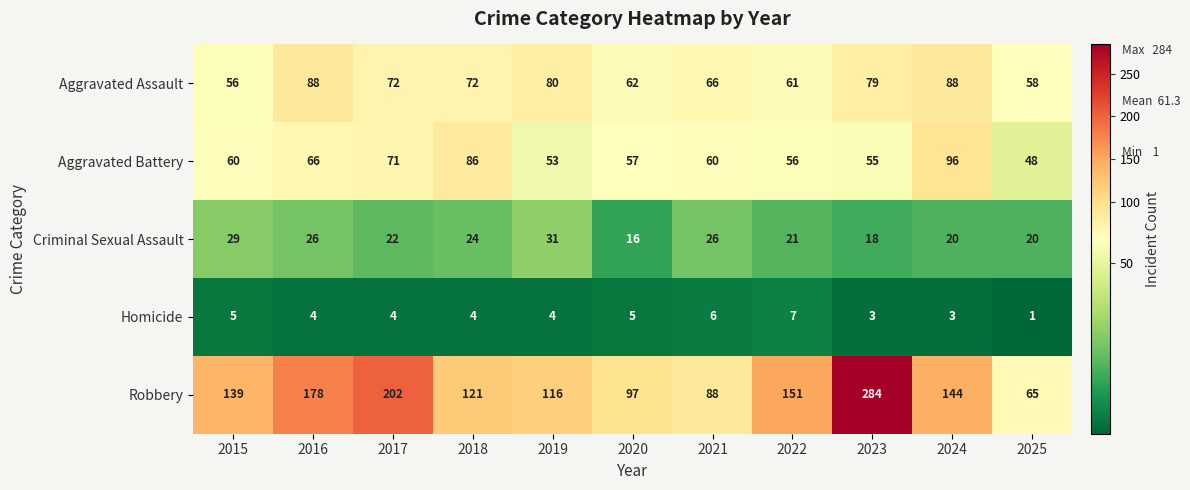

What value does the Robbery series have at 2022, to the nearest 5?

150